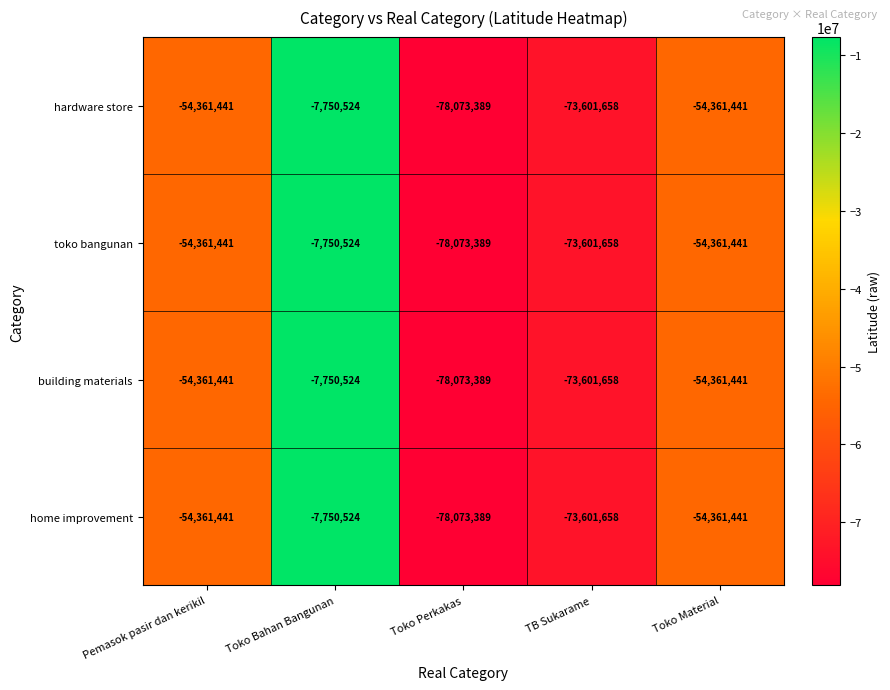

How many series are shown in this chart?

4